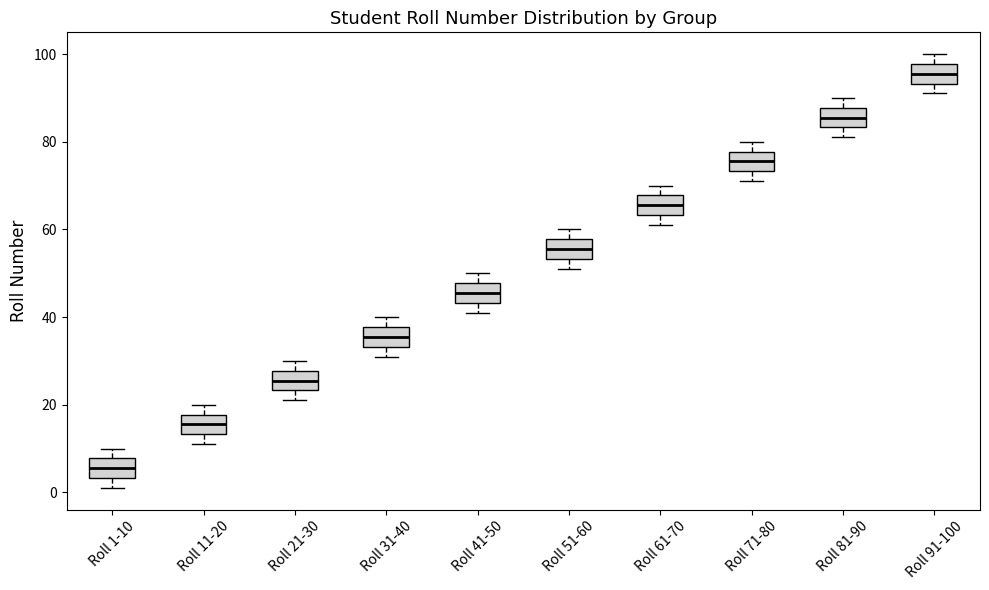

Which box has the lowest median line?

Roll 1-10